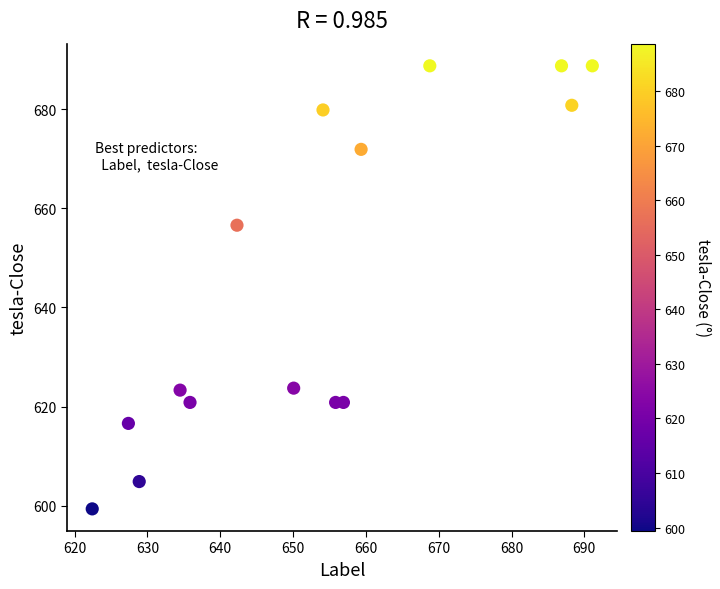

What Y value in the scatter plot is closest to 644?

656.6